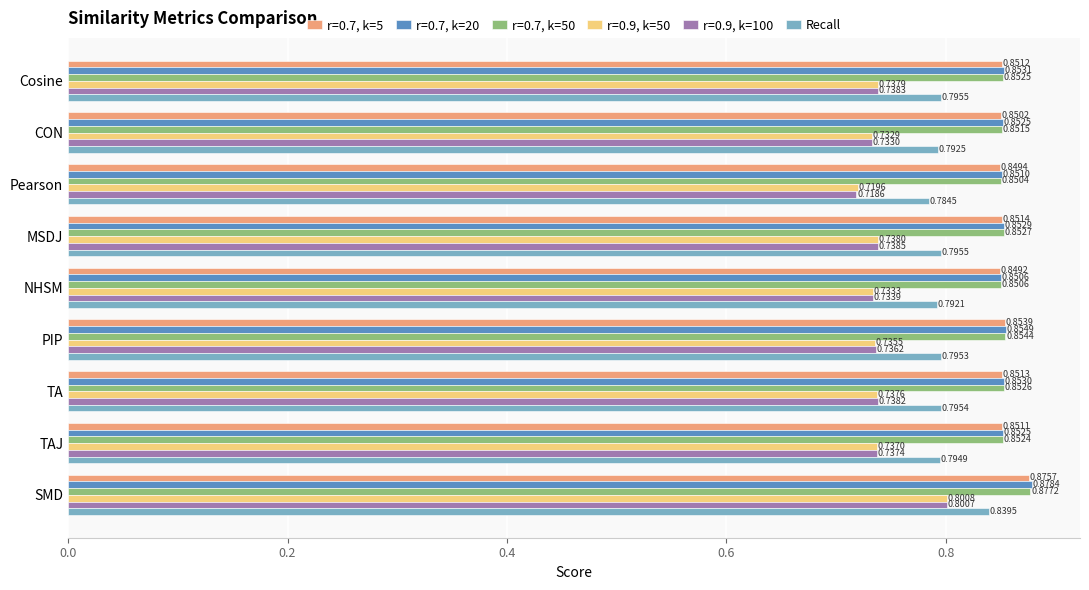

What is the sum of all r=0.7, k=5 values?

7.7